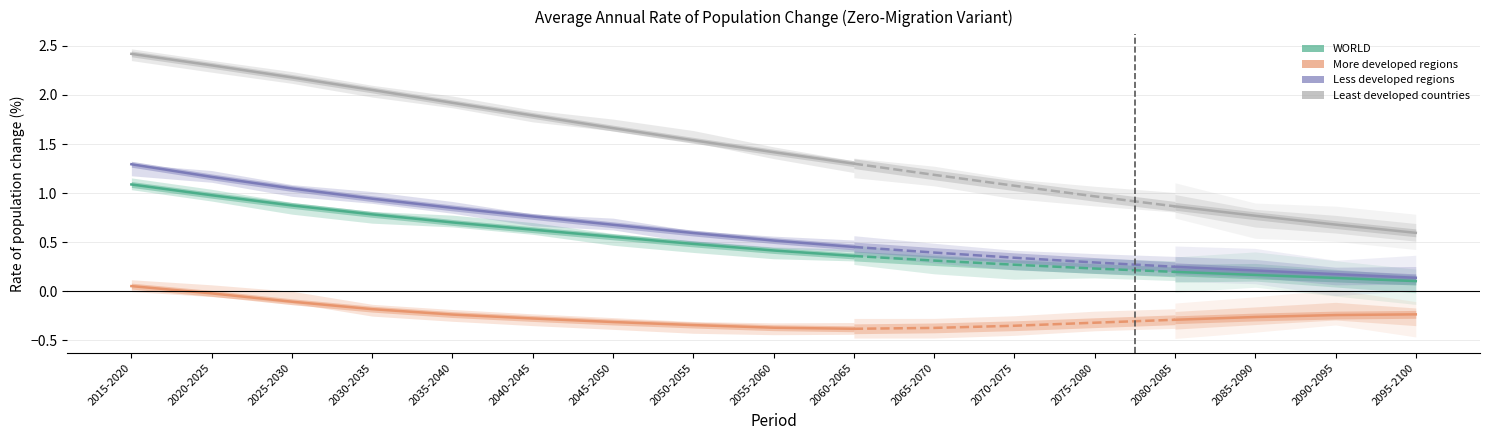

What position from the right is 2030-2035?

14